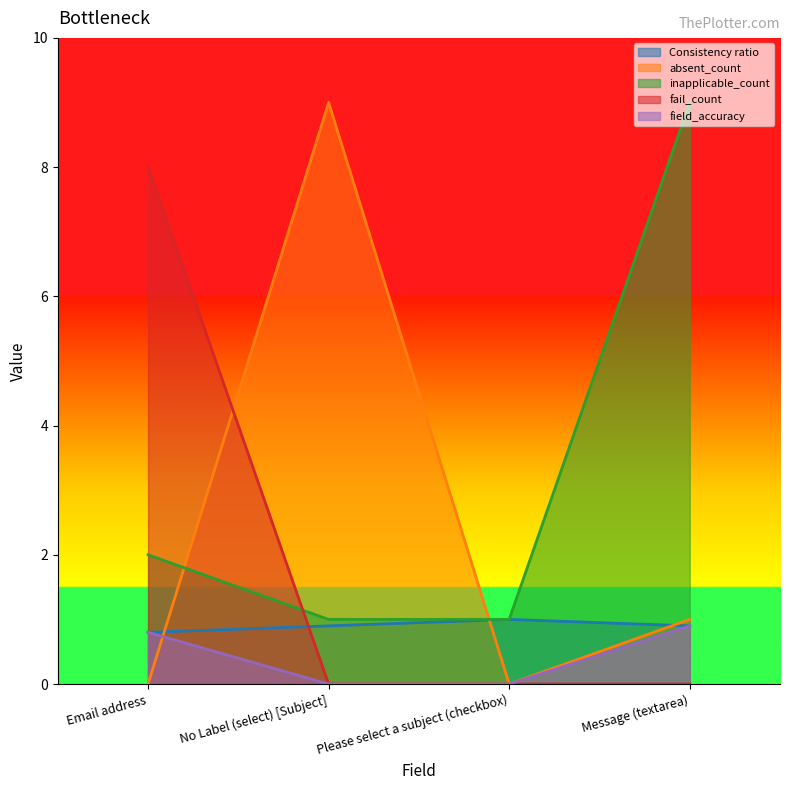

What is the difference between the highest and lowest values at Please select a subject (checkbox)?

1.0